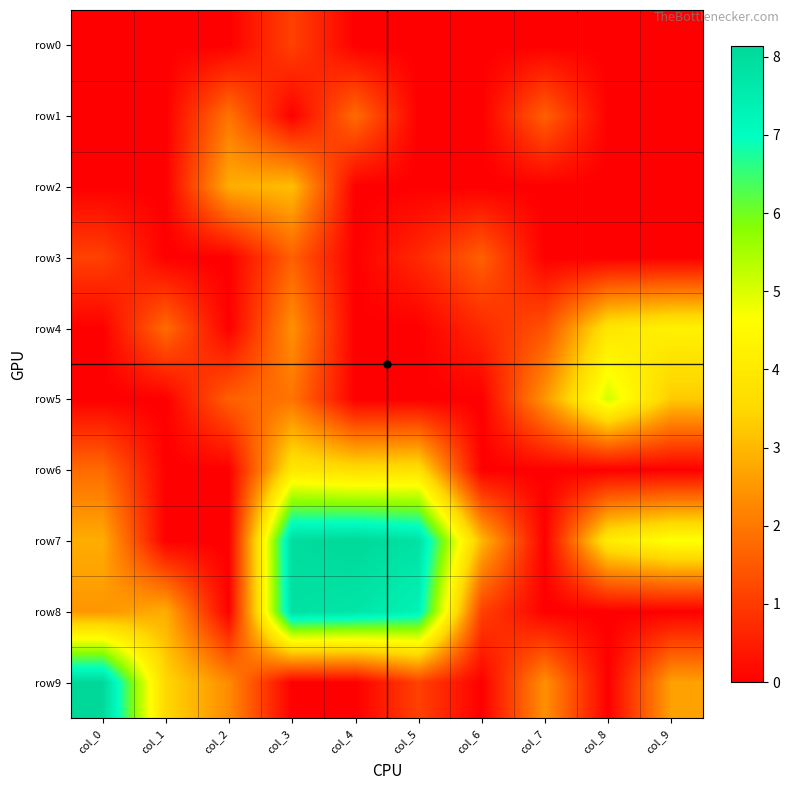

What is the difference between the highest and lowest values at col_6?

3.0